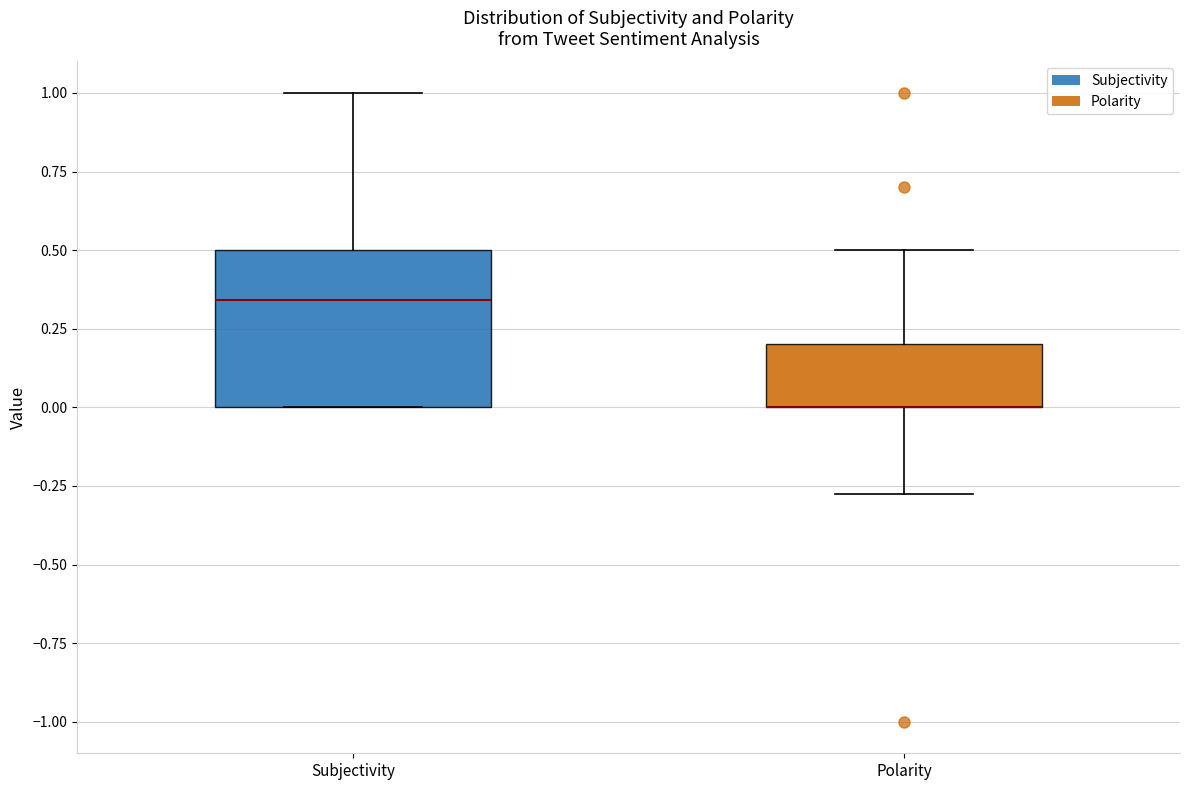

Reading left to right, read every box against the y-axis: the position of its median line, the range the box covers, and the ends of its whiskers. The values are not printed on the chart, so give them approximately, as read against the axis.

Subjectivity: median 0.35, box 0.00 to 0.50, whiskers 0.00 to 1.00
Polarity: median 0.00 (drawn on the box's lower edge), box 0.00 to 0.20, whiskers -0.25 to 0.50